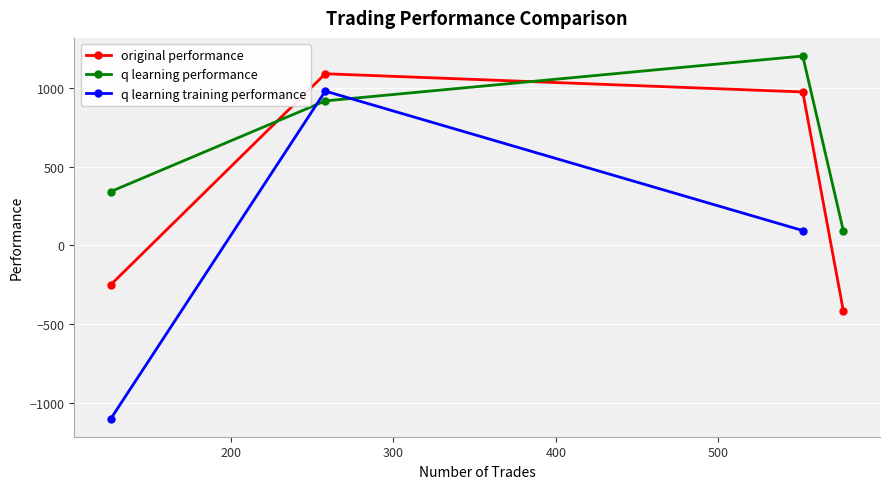

How many times do q learning performance and original performance cross each other?

2